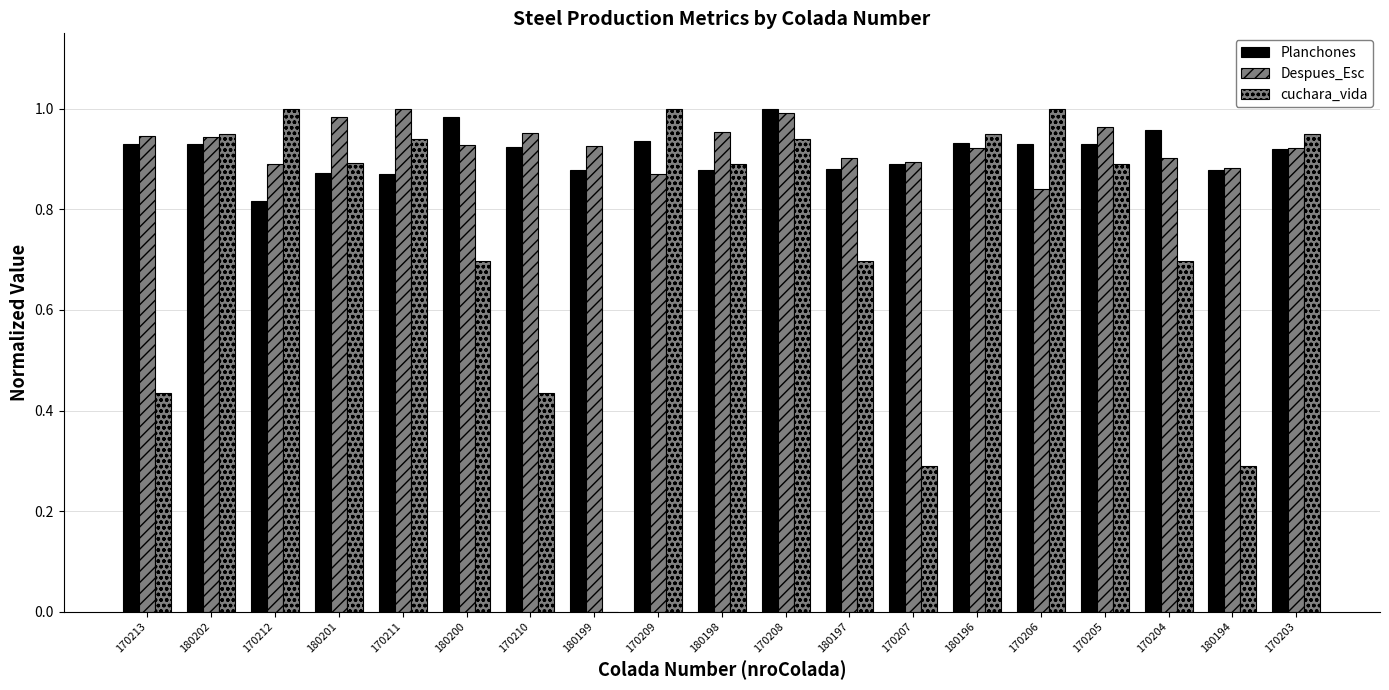

How many categories are shown in the chart?

19